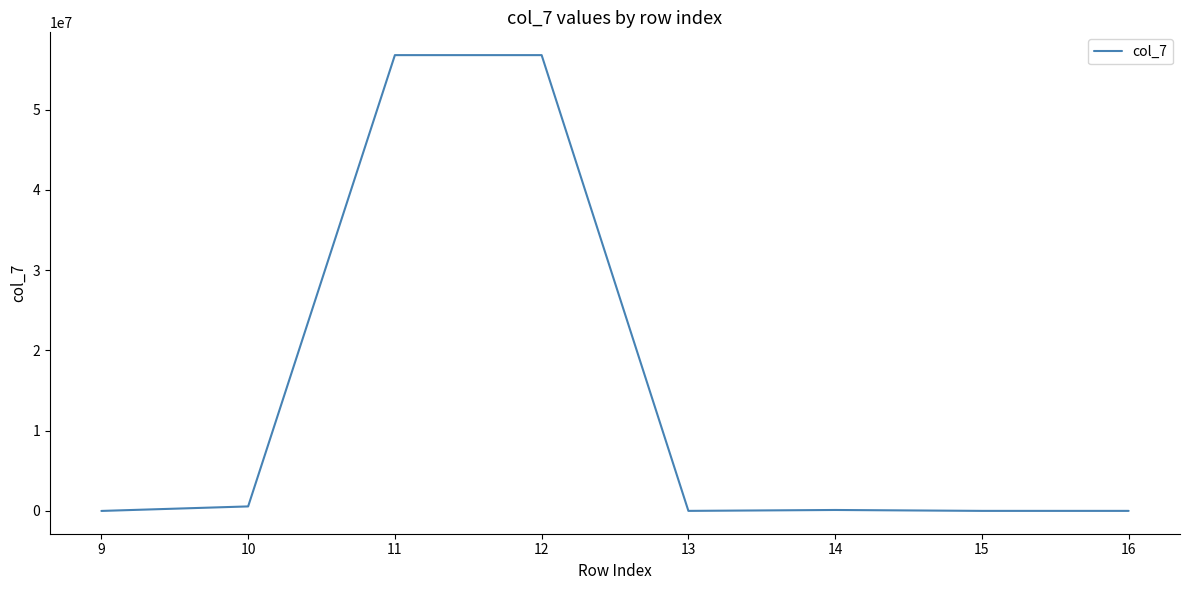

The value at 12 is 56787668. True or false?

True